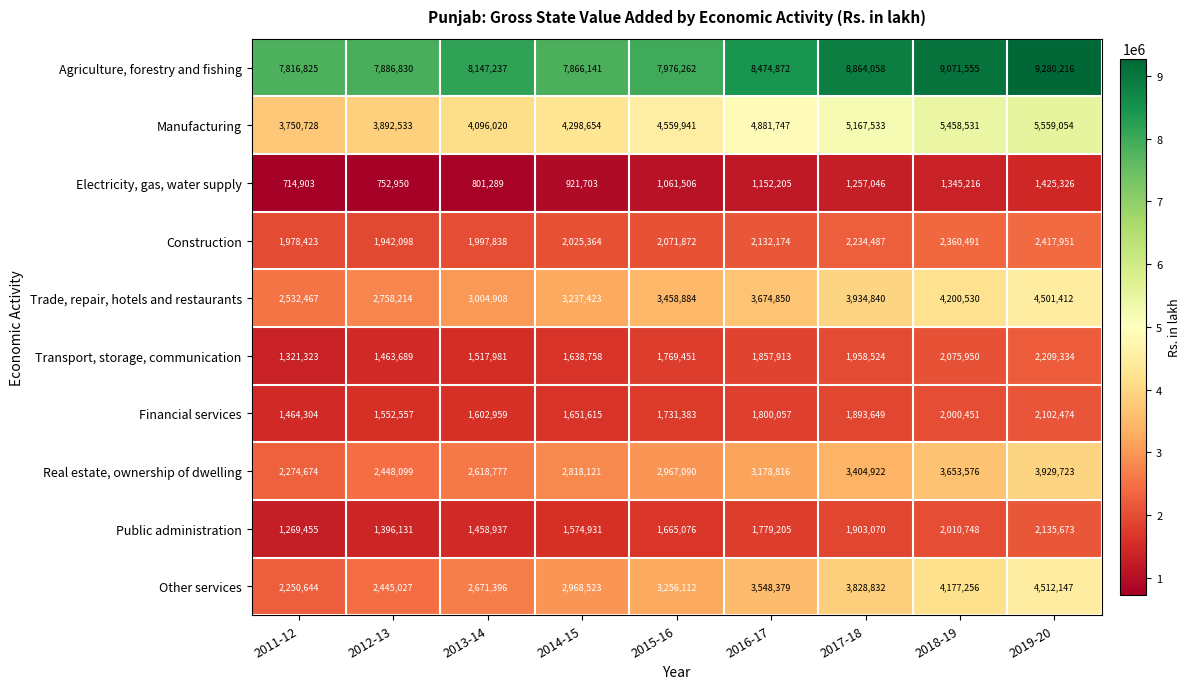

Which series changed the most between 2012-13 and 2017-18?

Other services